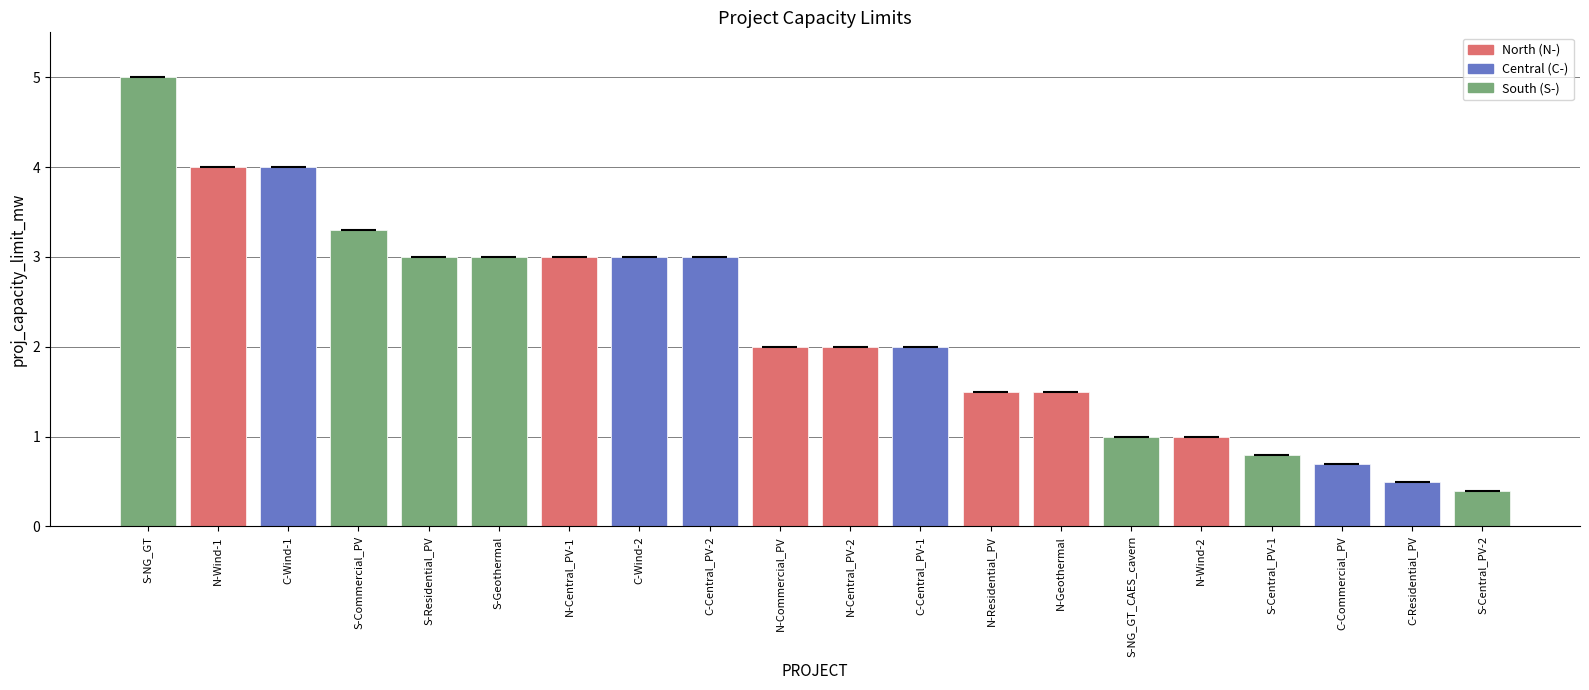

Approximately how many times larger is the value at S-Central_PV-2 compared to N-Wind-1?

0.1